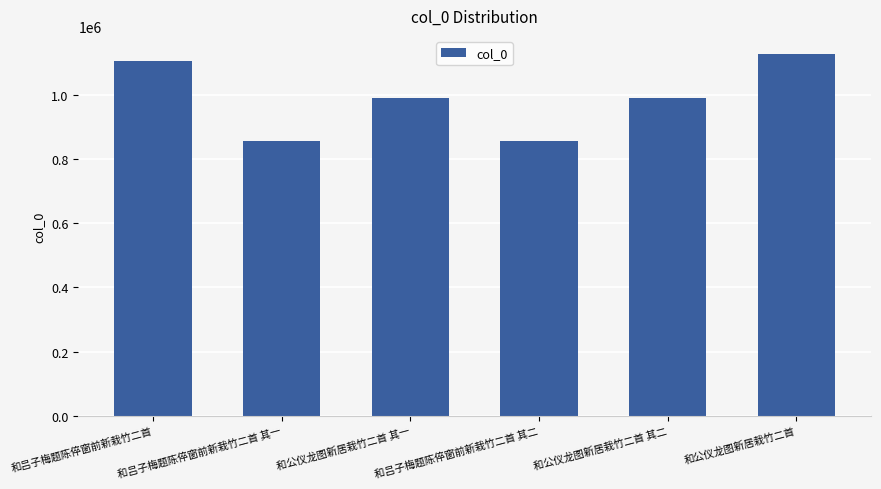

The value at 和公仪龙图新居栽竹二首 is 1126504. True or false?

True